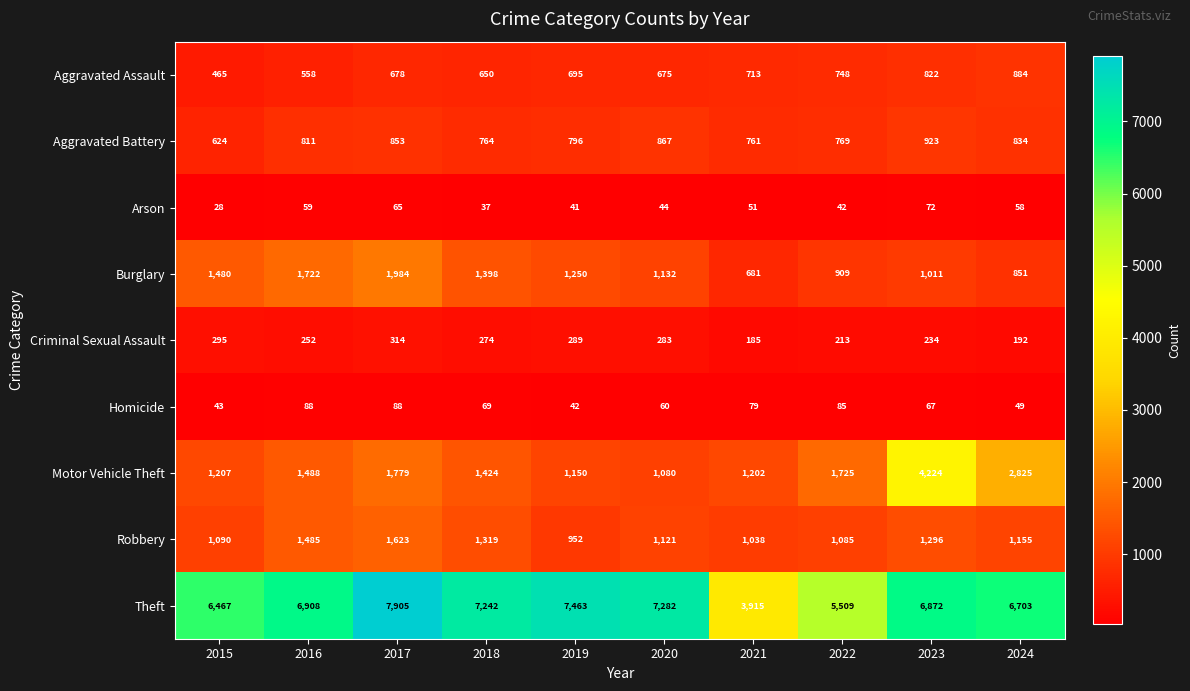

At 2024, list the series in order from largest to smallest.

Theft, Motor Vehicle Theft, Robbery, Aggravated Assault, Burglary, Aggravated Battery, Criminal Sexual Assault, Arson, Homicide